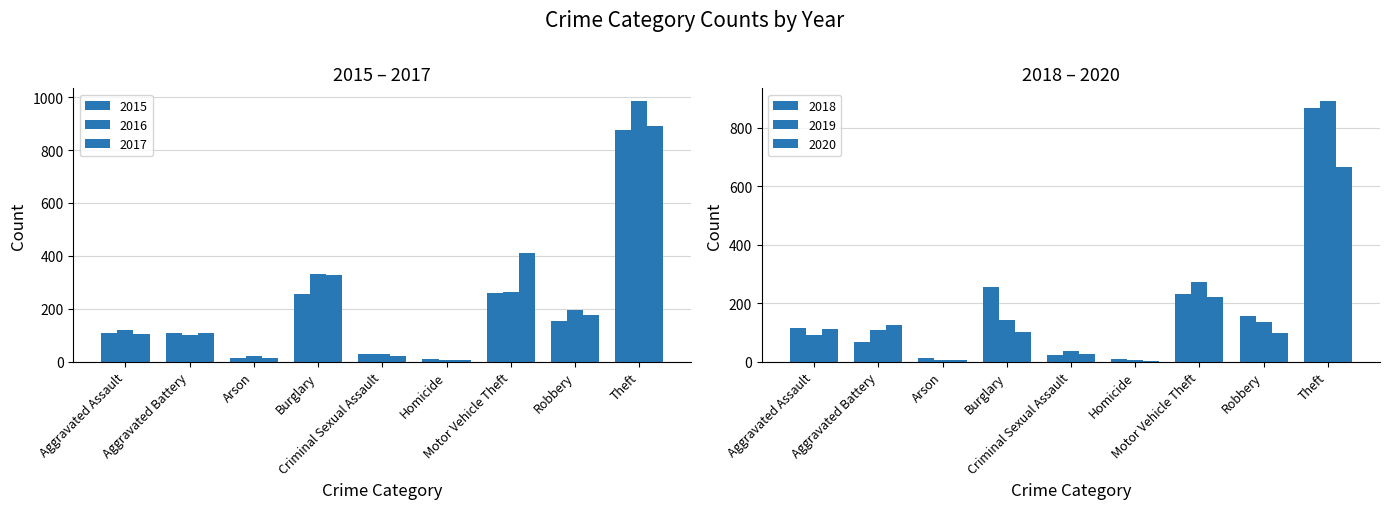

What is the minimum value for 2015?

9